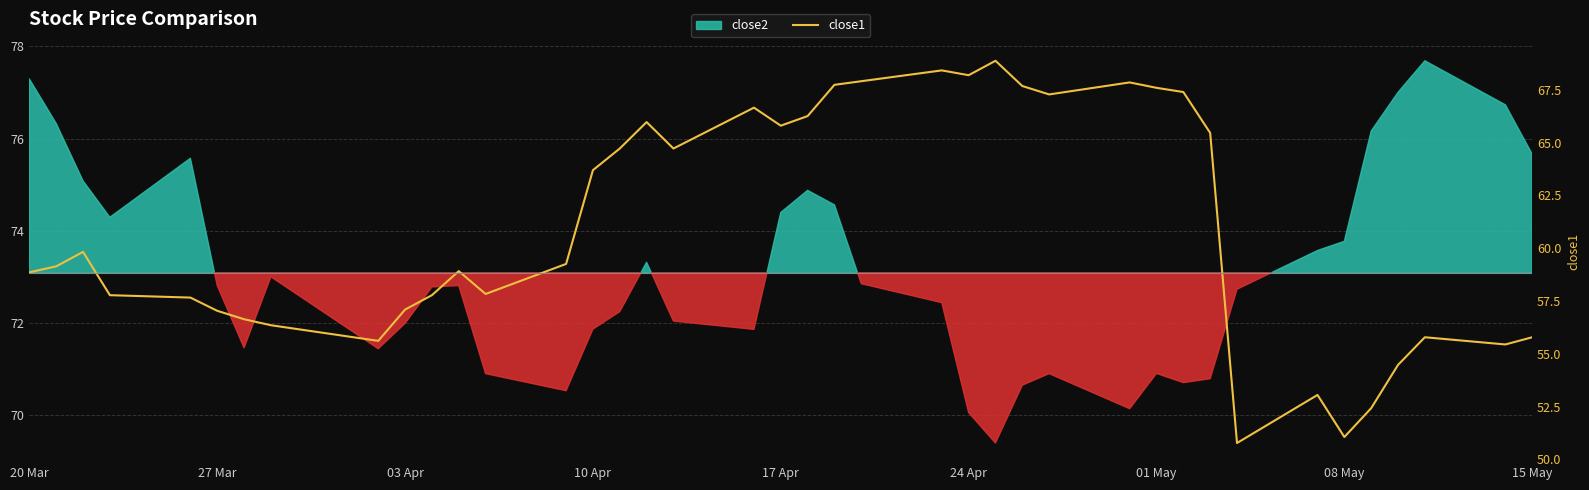

What position from the left is 15 May?

9